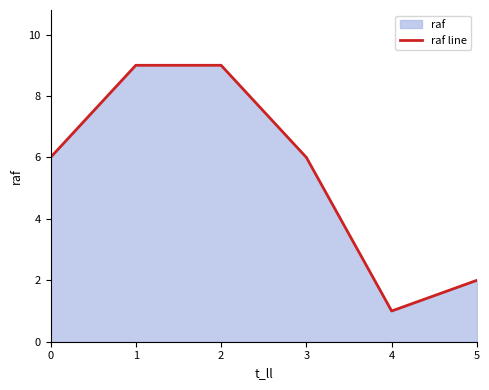

The chart shows a value of 0 at 4. True or false?

False